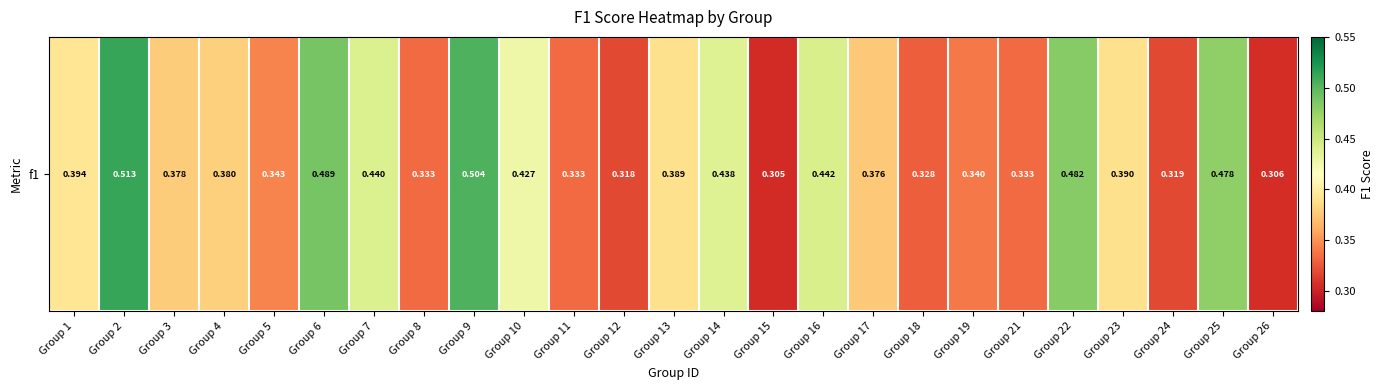

The value at Group 2 is 0.3. True or false?

False